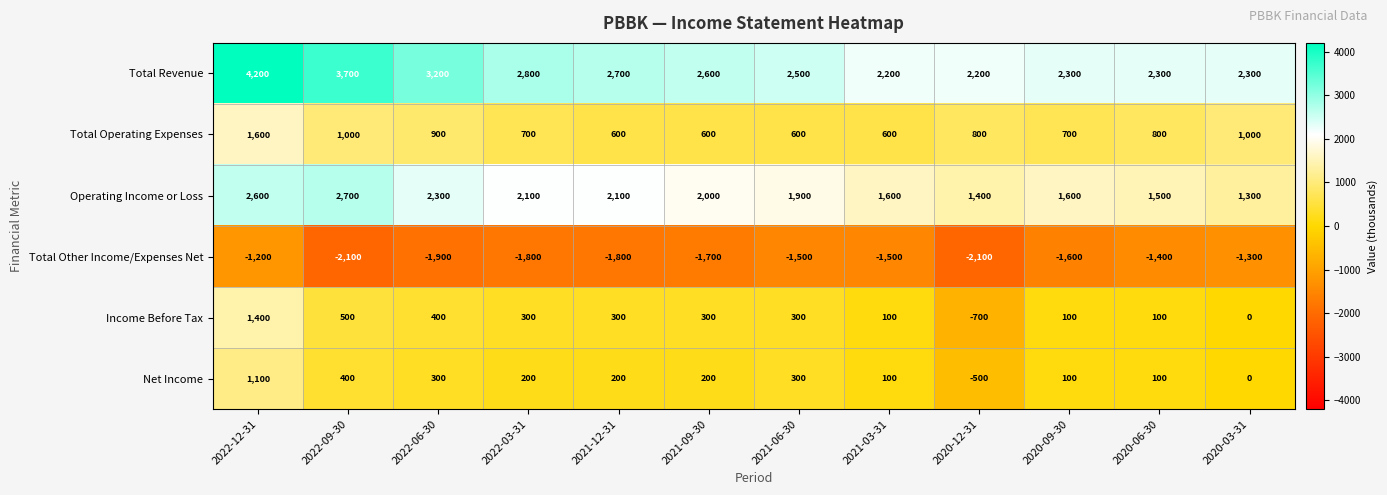

At how many categories does at least one series exceed 2538?

6